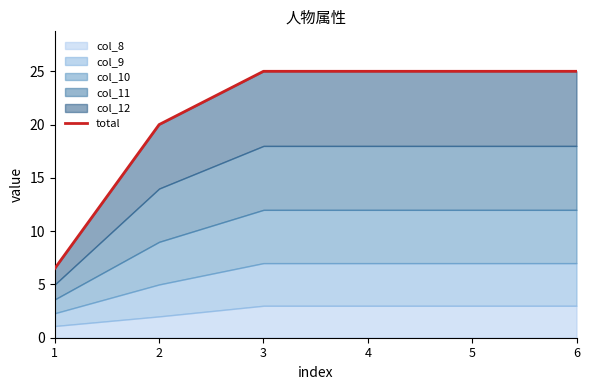

Rank the categories by value from highest to lowest.

3, 4, 5, 6, 2, 1